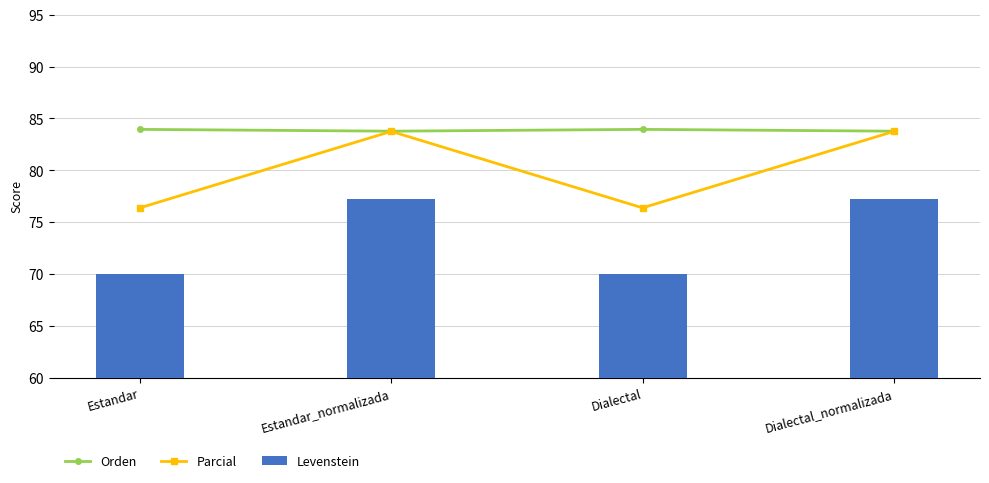

Reading left to right, transcribe all the data shown in this chart.

Orden: 83.9	83.8	83.9	83.8
Parcial: 76.4	83.7	76.4	83.7
Levenstein: 70.0	77.2	70.0	77.2